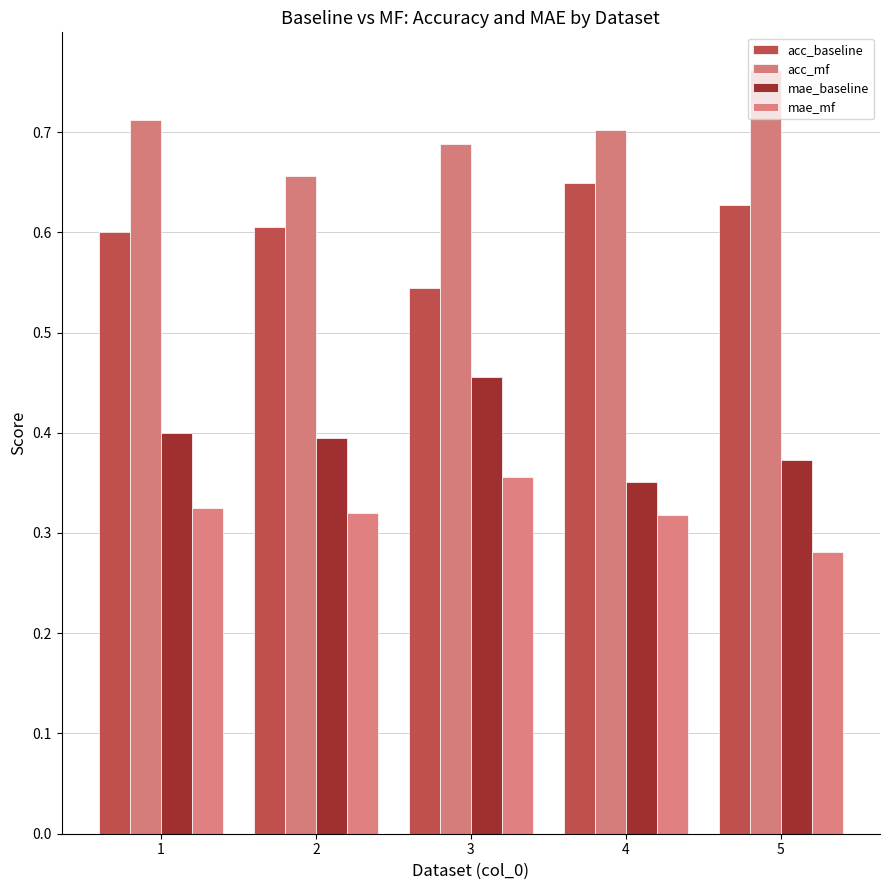

Where is mae_baseline nearest to the value 0?

4